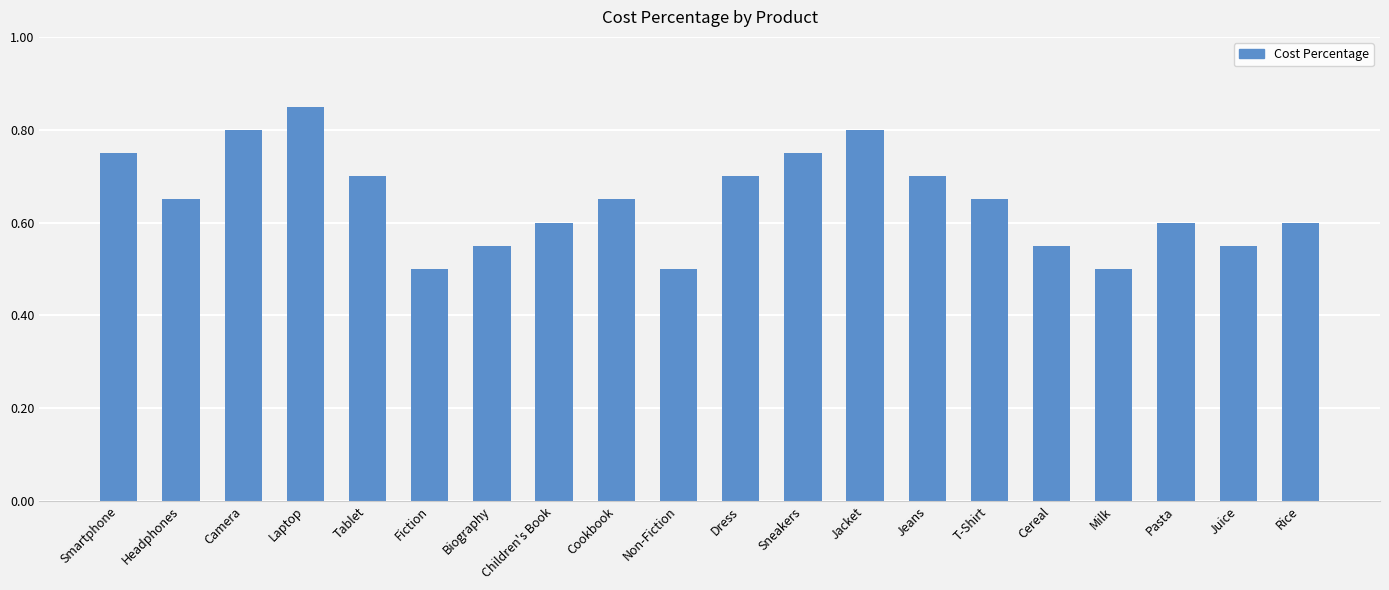

The value at Milk is 0.5. True or false?

True